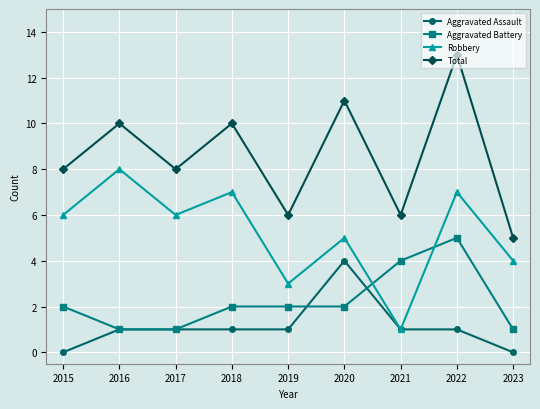

Read the Total value at 2021.

6